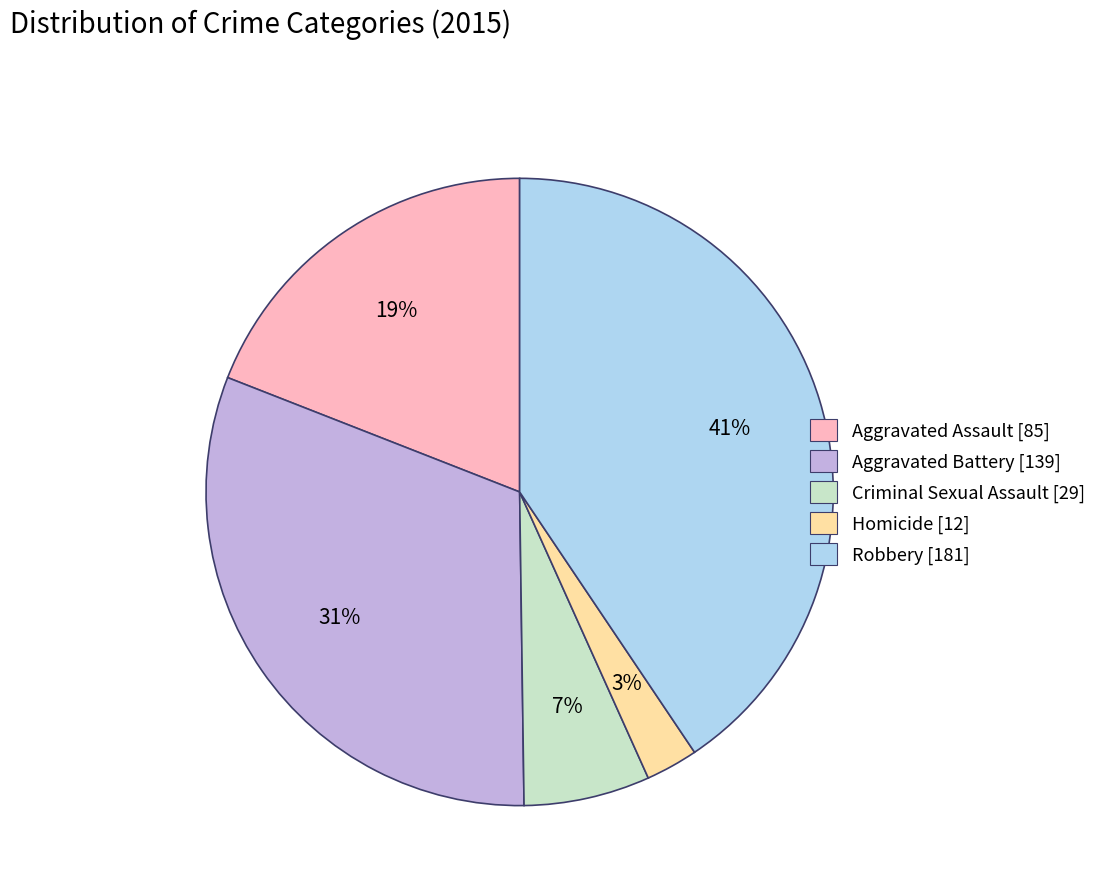

Approximately how many times larger is the value at Homicide compared to Criminal Sexual Assault?

0.4